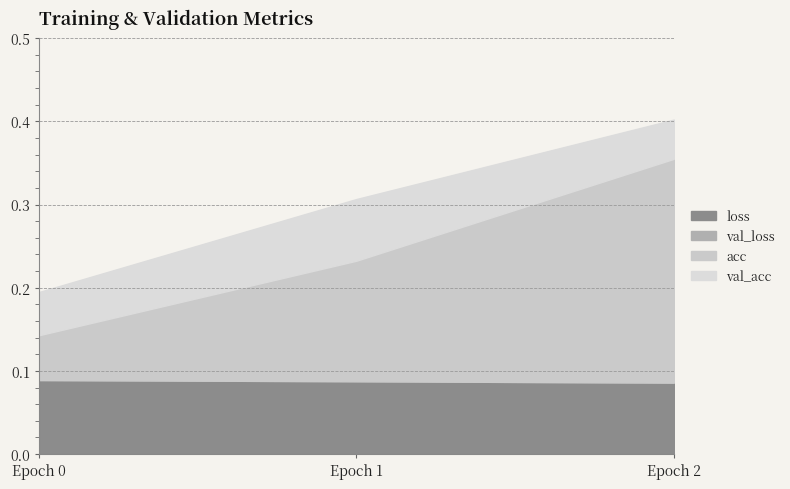

True or false: val_acc has a value of 0.0 at 0.

False